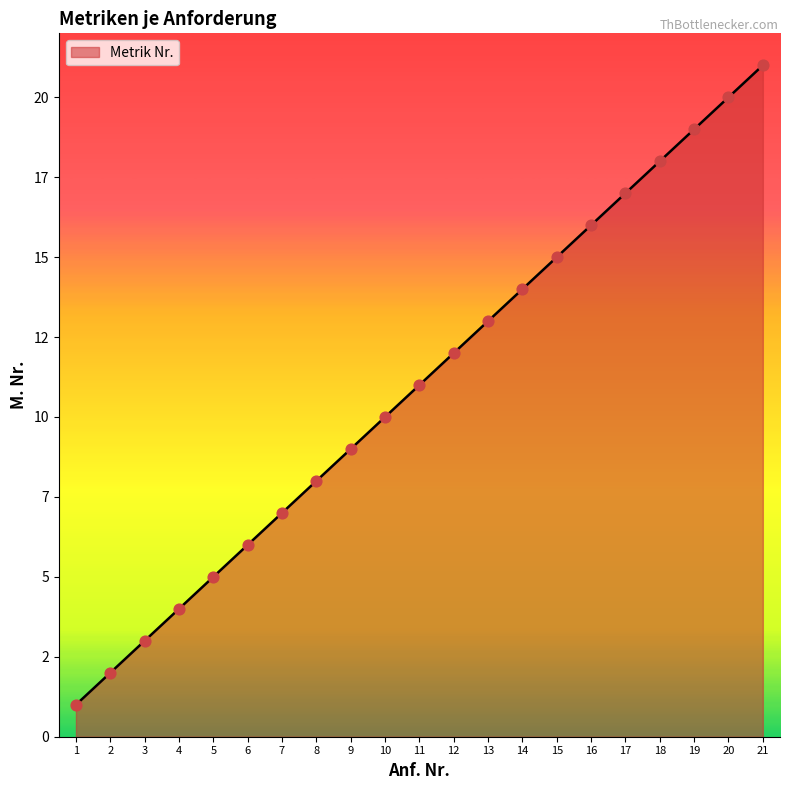

Which has a higher value, 20 or 4?

20